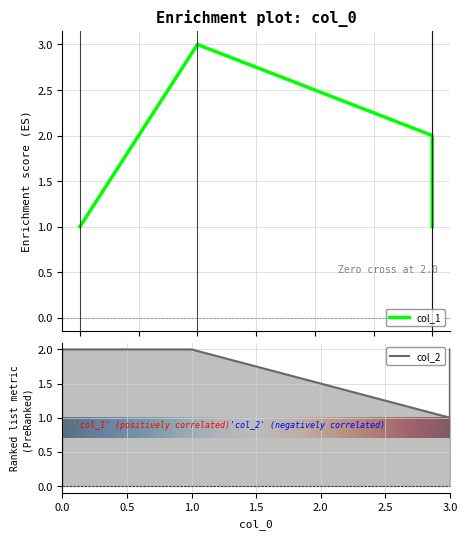

Which has a higher value, 1 or 3?

1